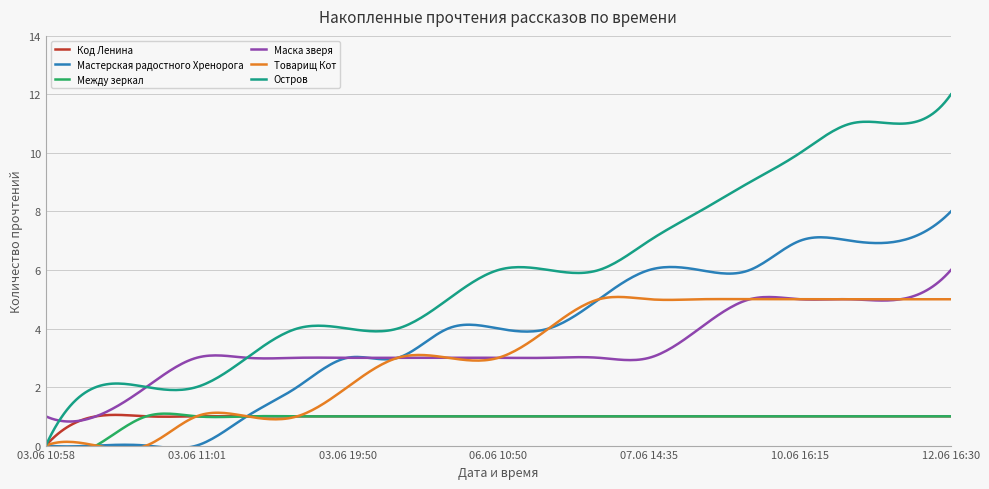

What are all the series names shown in the legend?

Код Ленина, Мастерская радостного Хренорога, Между зеркал, Маска зверя, Товарищ Кот, Остров